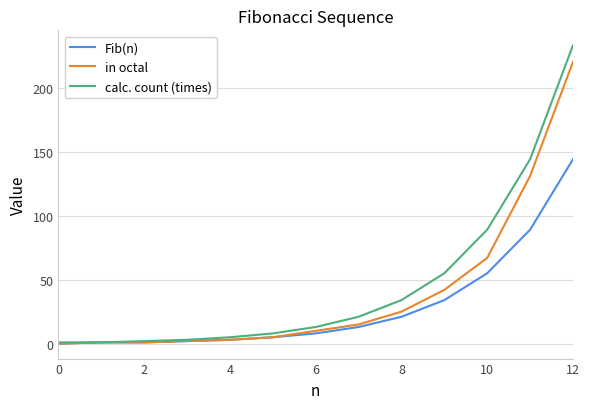

List the series in order of their peak value, highest first.

calc. count (times), in octal, Fib(n)